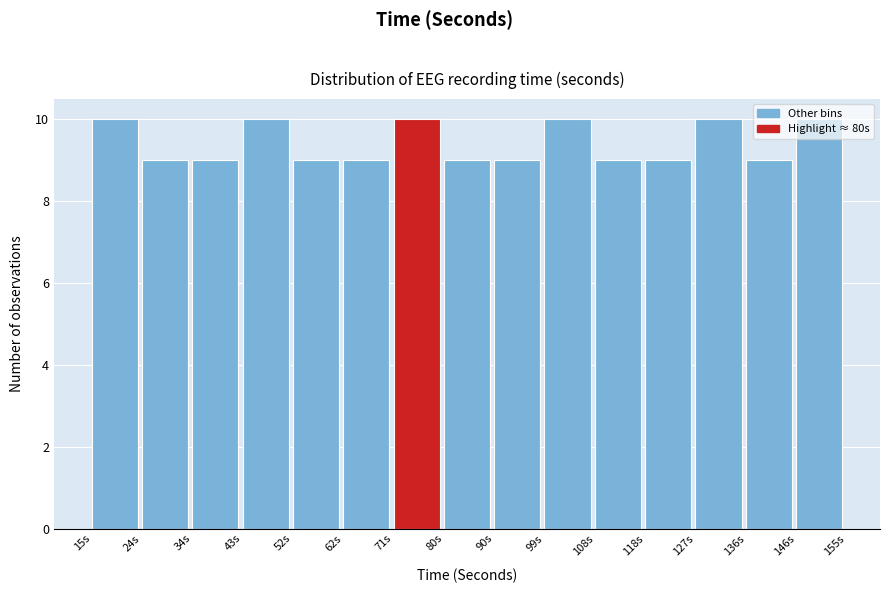

Reading left to right, list every bar in this chart as the range it spans on the x-axis followed by its height. Neither the bar edges nor the heights are printed on the chart, so give them approximately, as read against the axes.

15 to 24: 10
24 to 34: 9
34 to 43: 9
43 to 52: 10
52 to 62: 9
62 to 71: 9
71 to 80: 10
80 to 90: 9
90 to 99: 9
99 to 108: 10
108 to 118: 9
118 to 127: 9
127 to 136: 10
136 to 146: 9
146 to 155: 10